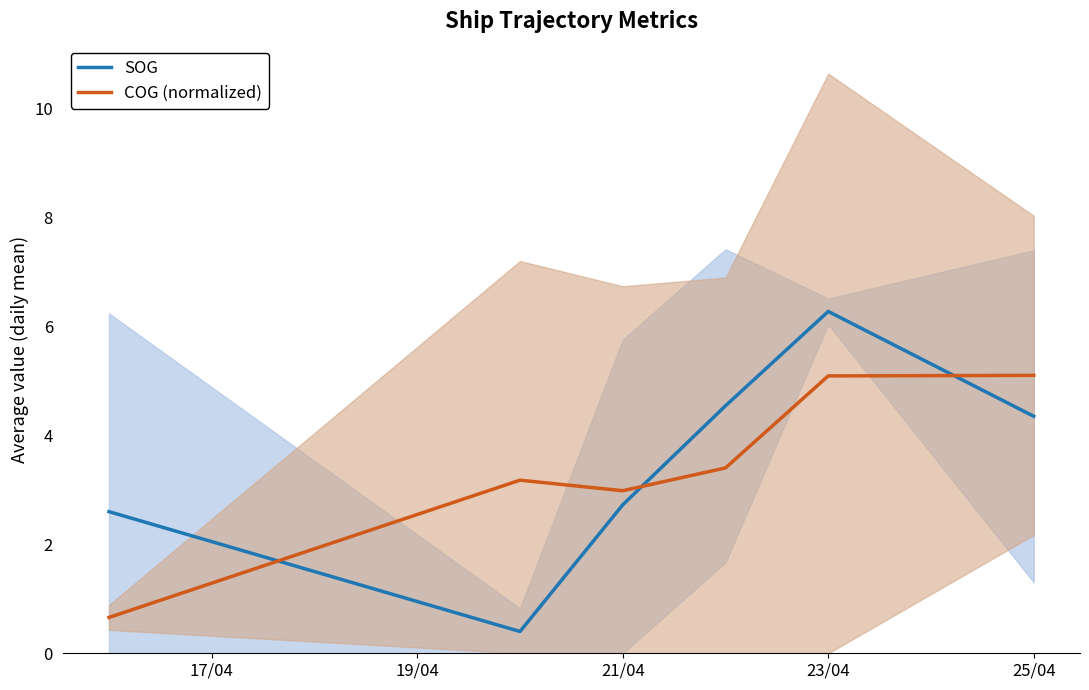

True or false: COG (normalized) has a value of 3.0 at 21/04.

True